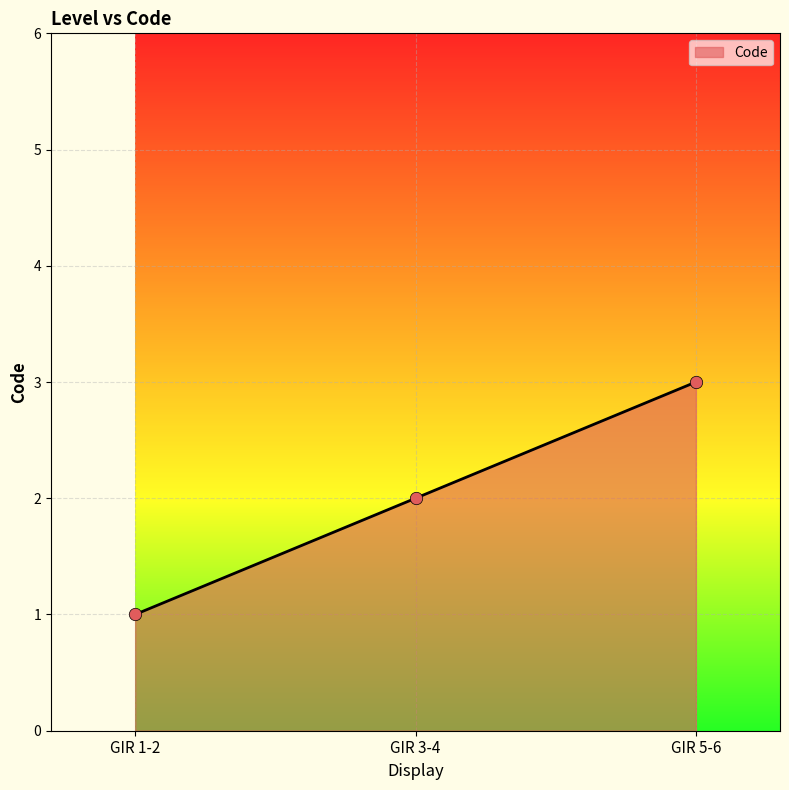

What is the change in value from GIR 3-4 to GIR 5-6?

+1